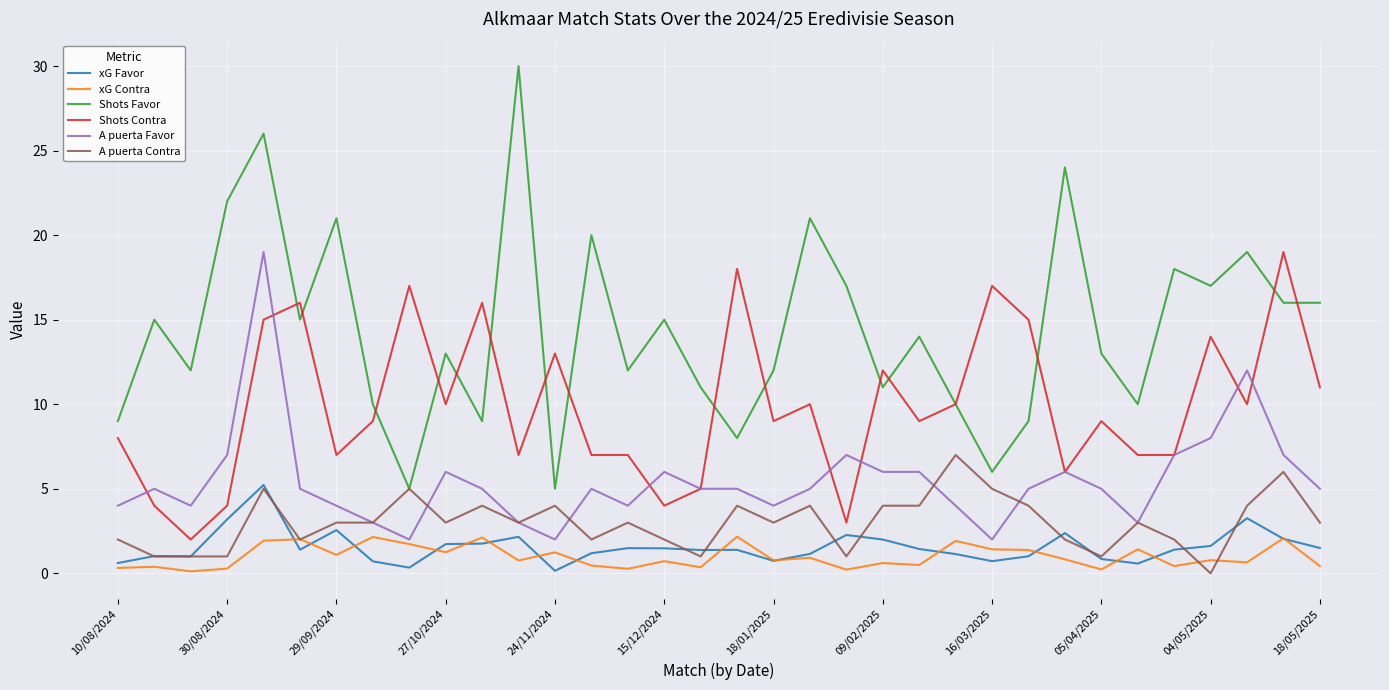

What is the highest value of the xG Contra series?

2.2